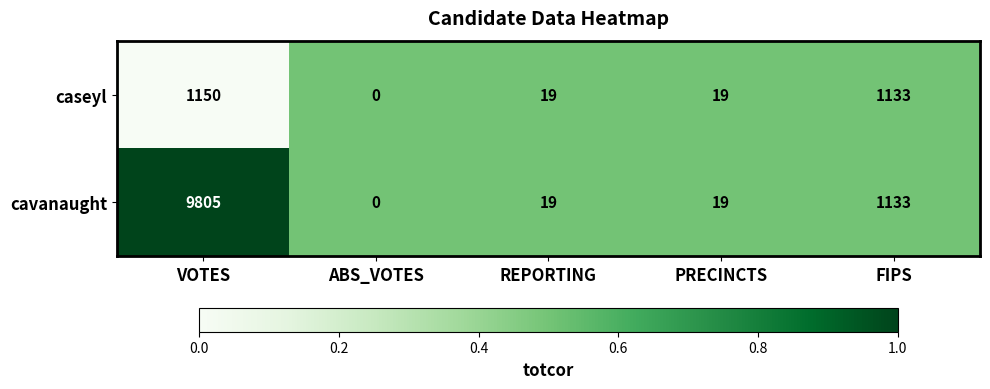

Reading left to right, list all the values displayed in this chart.

caseyl: 1150	0	19	19	1133
cavanaught: 9805	0	19	19	1133